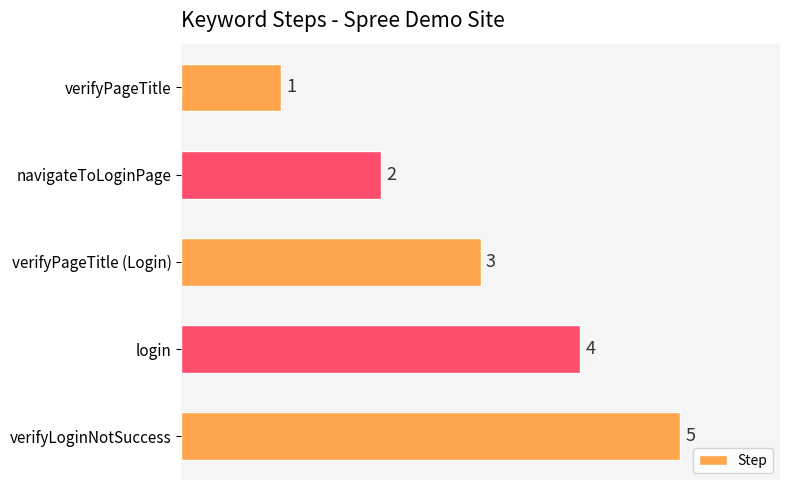

How many data points are less than 3?

2